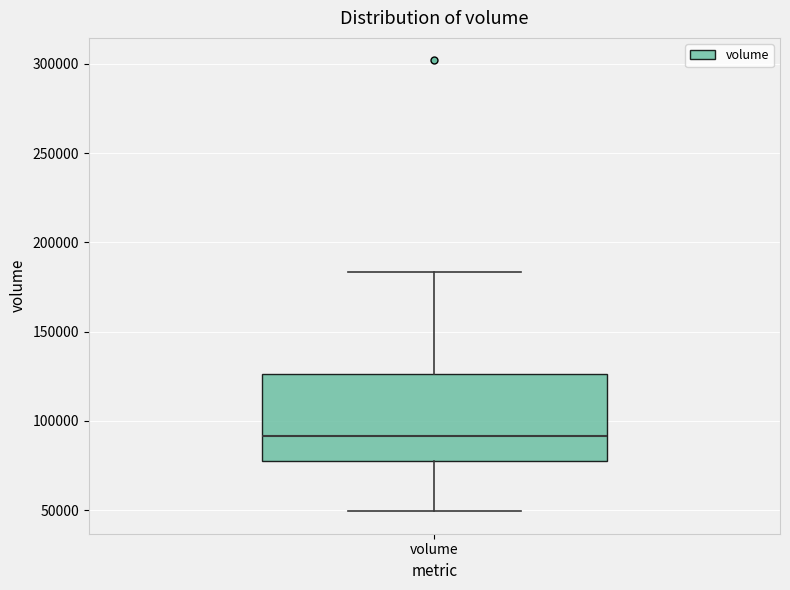

Transcribe this box plot: give where the median line is, the range the box spans, and where the two whiskers end, as read against the y-axis. The values are not printed on the chart, so give them approximately, as read against the axis.

median 90000, box 75000 to 125000, whiskers 50000 to 185000